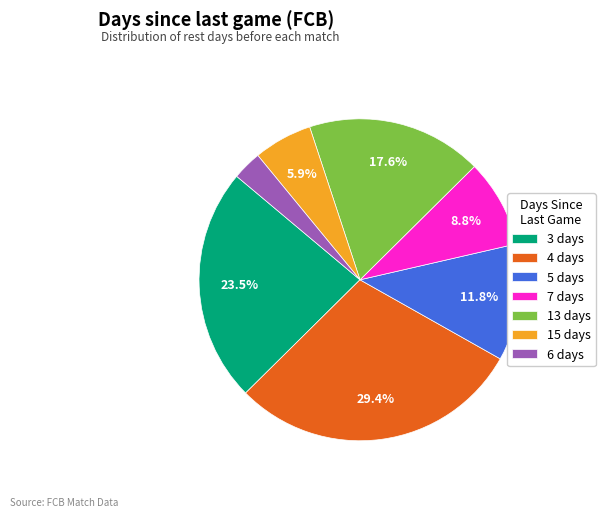

Does any single category account for the majority?

No